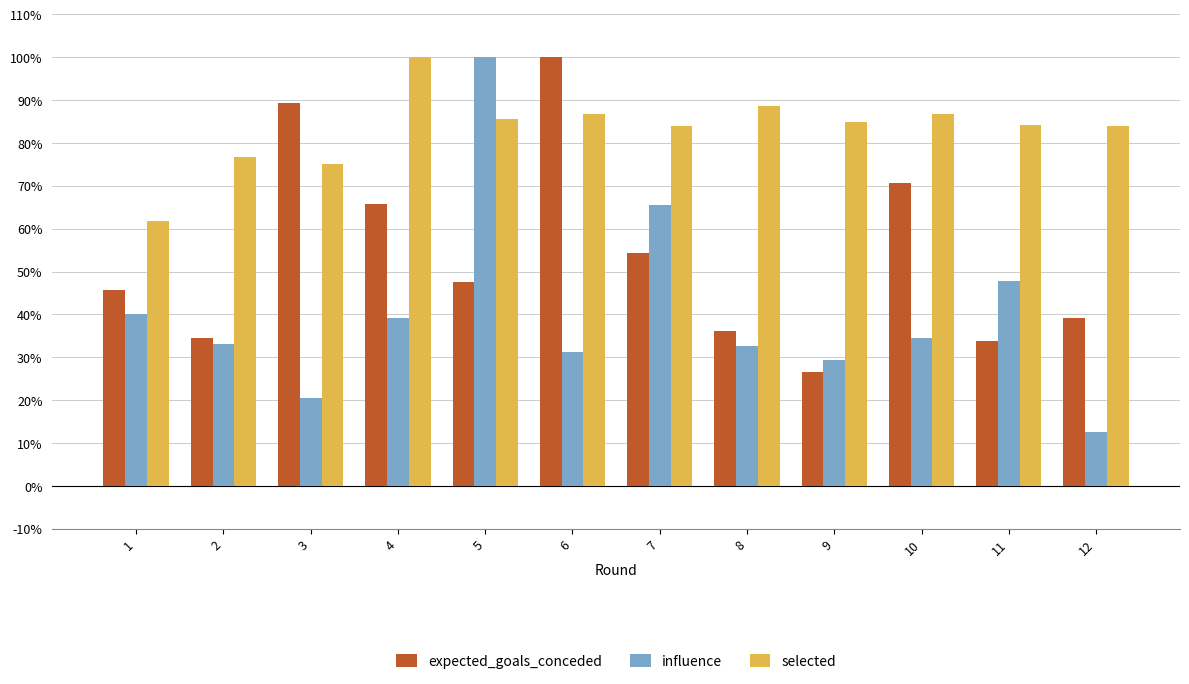

How many categories are shown in the chart?

12